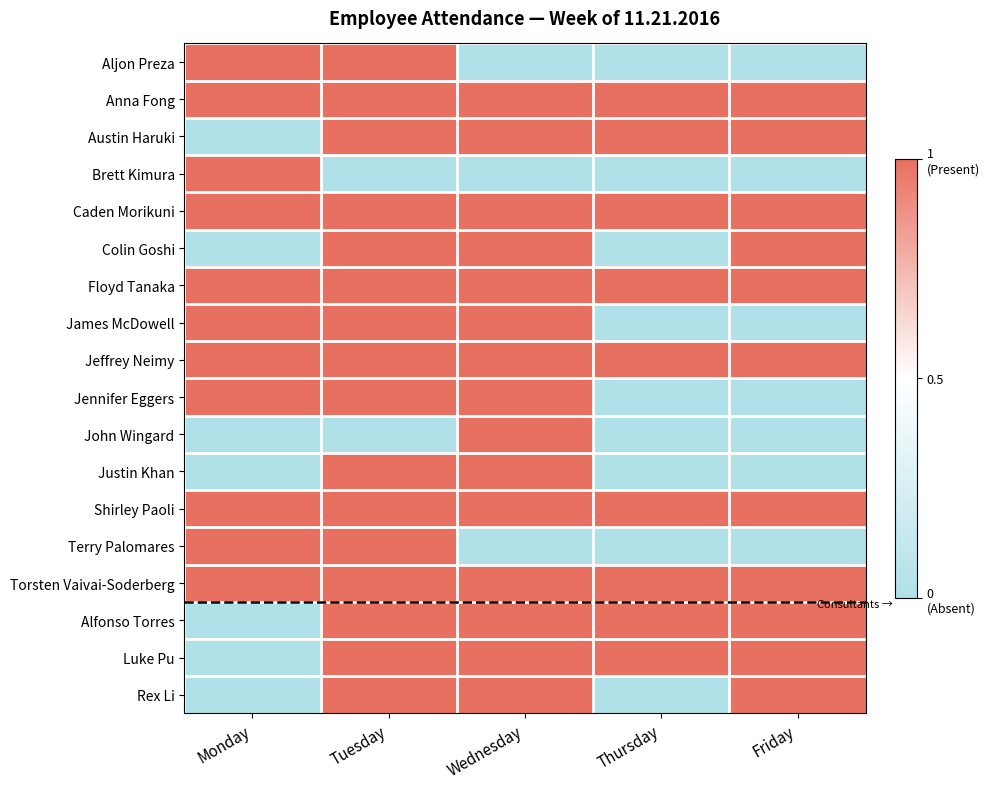

At how many categories does at least one series exceed 0?

5